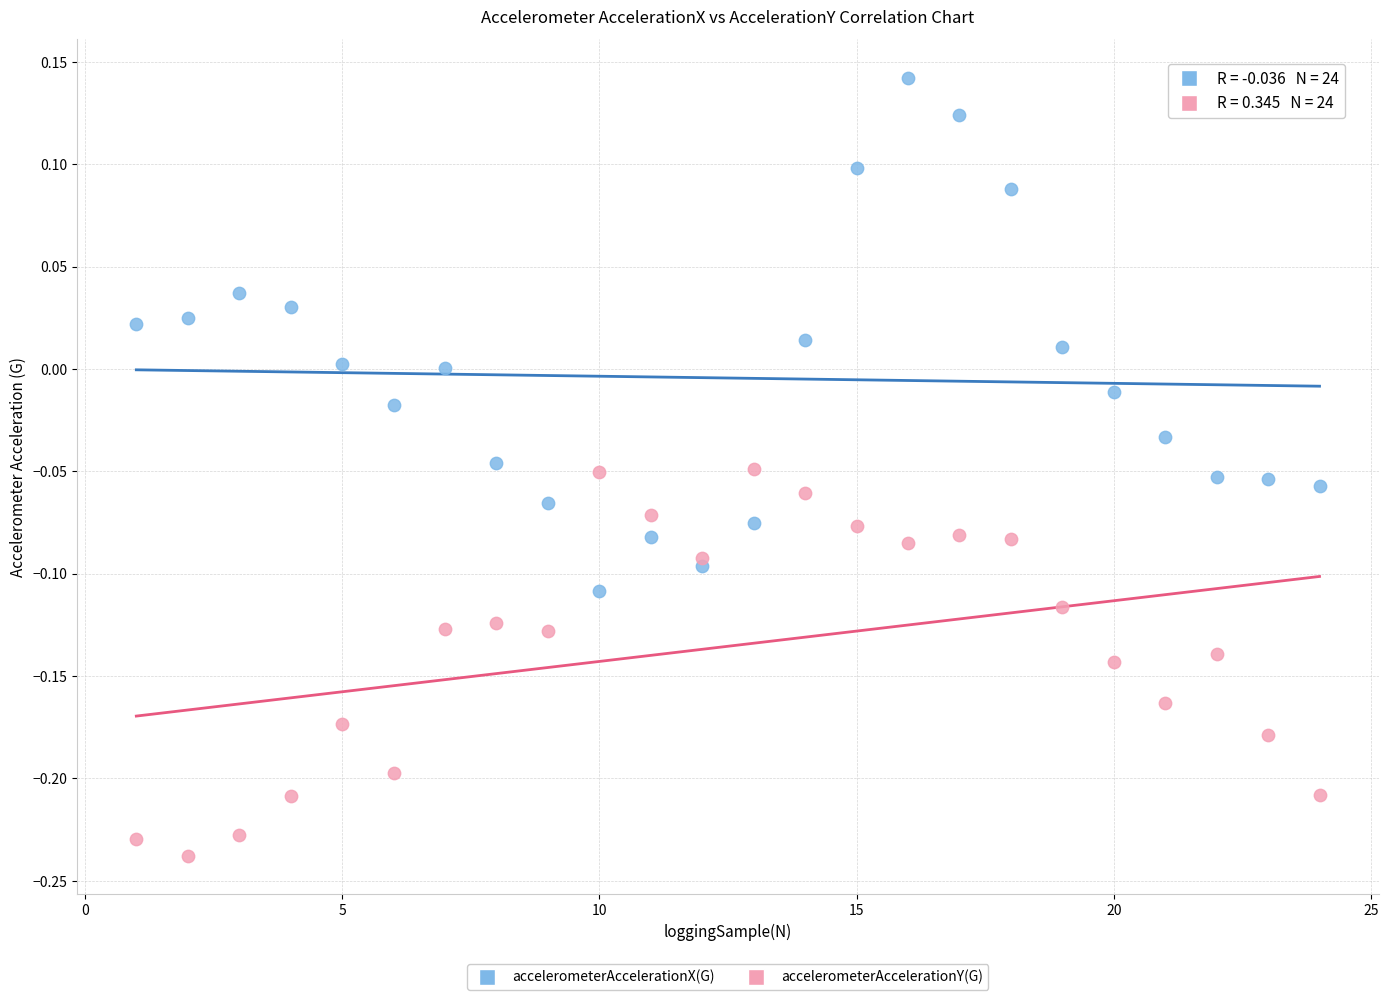

Which series reaches the maximum Y coordinate?

accelerometerAccelerationX(G)